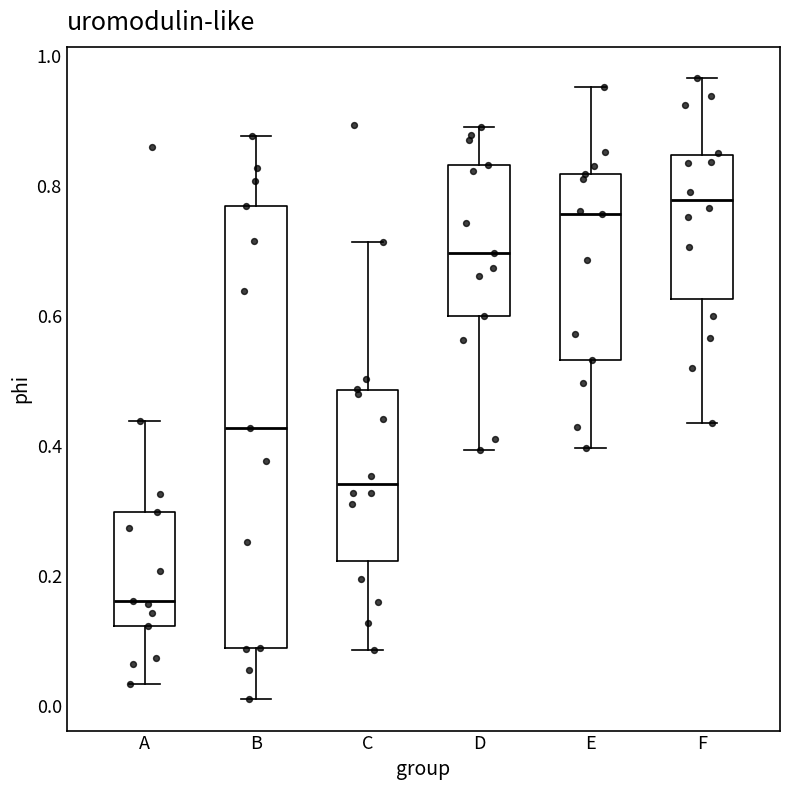

Comparing the boxes themselves (not the whiskers), which one is the tallest?

B